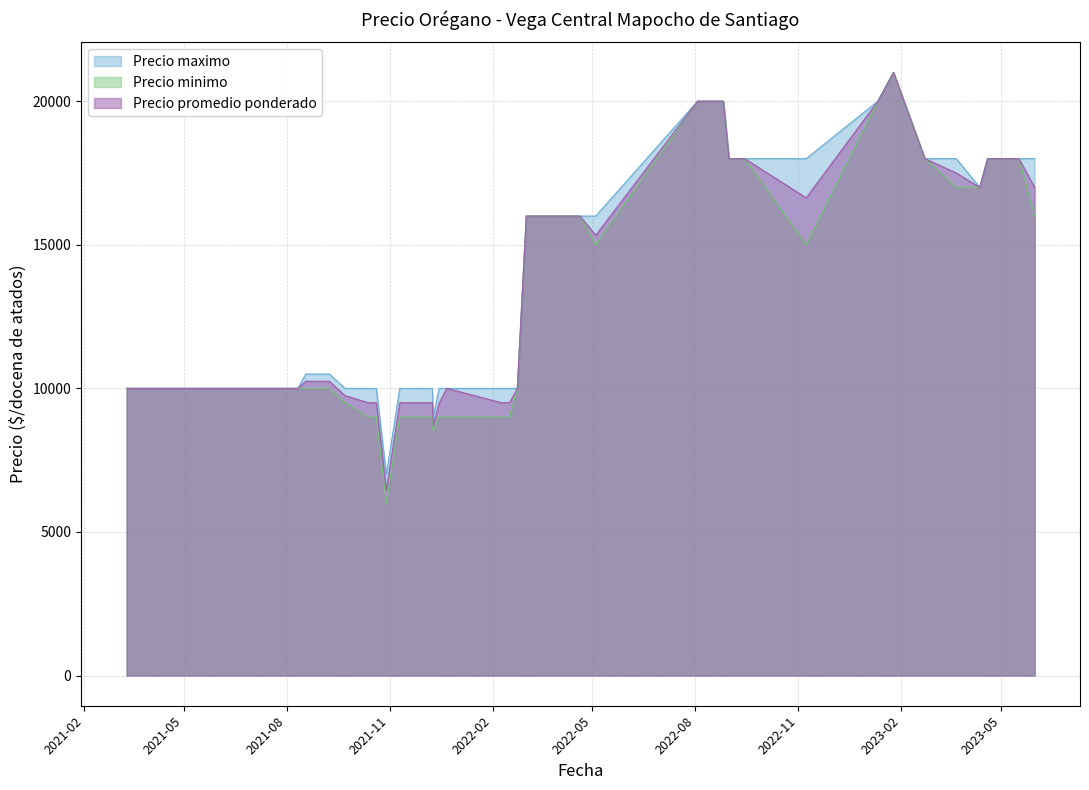

What is the value of the Precio maximo point at the 4th from the left?

10000